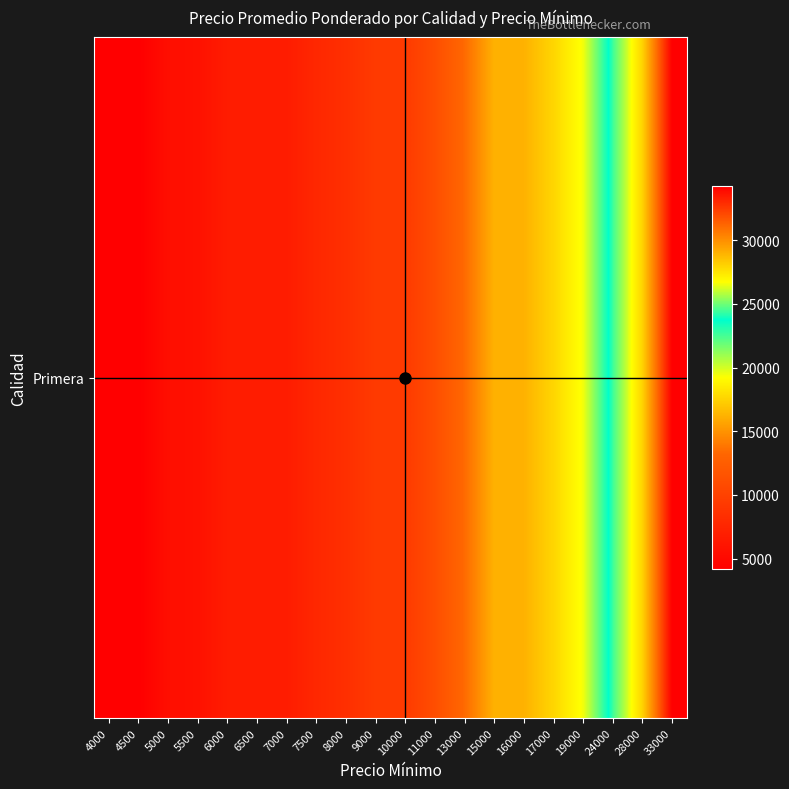

Rank the categories by value from highest to lowest.

33000, 28000, 24000, 19000, 17000, 15000, 16000, 13000, 11000, 9000, 10000, 8000, 7500, 6000, 6500, 7000, 5500, 5000, 4000, 4500